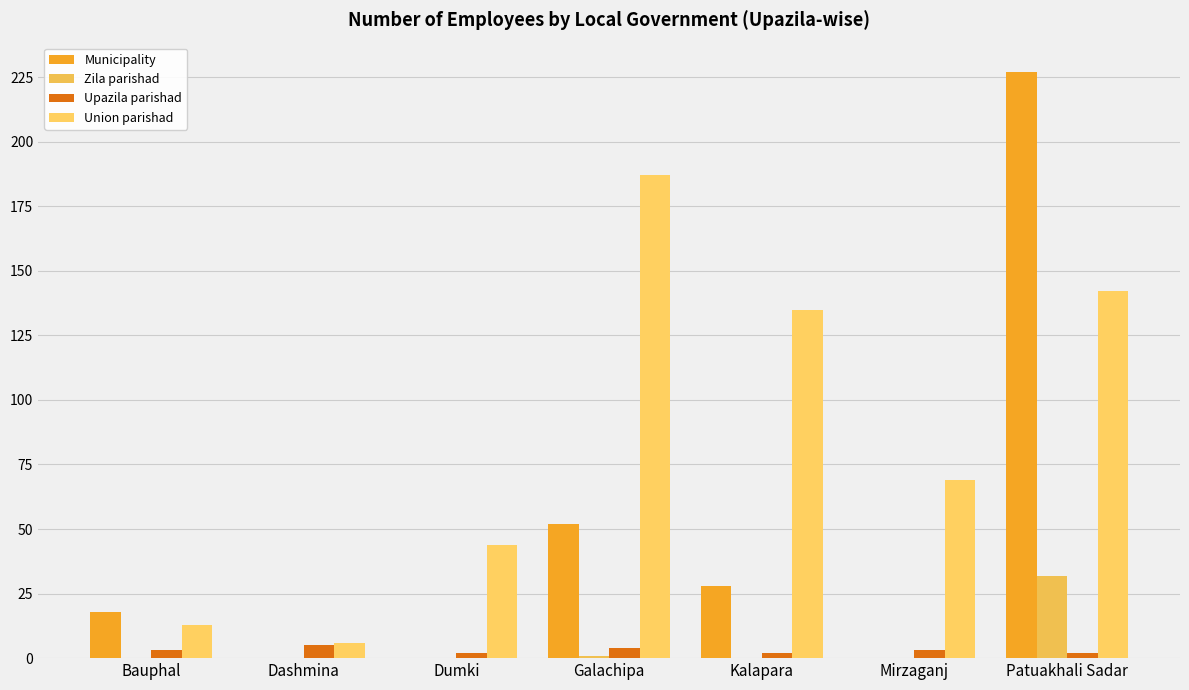

What is the sum of the Municipality values at Bauphal and Mirzaganj?

18